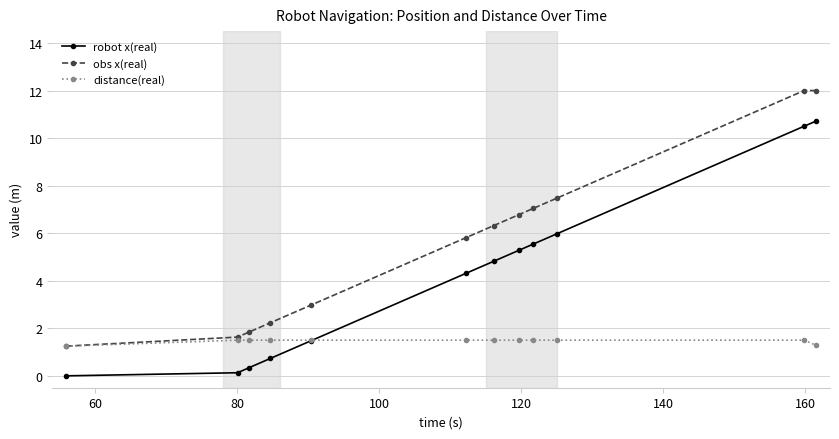

What is the difference between the maximum and second lowest values in the distance(real) series?

0.2